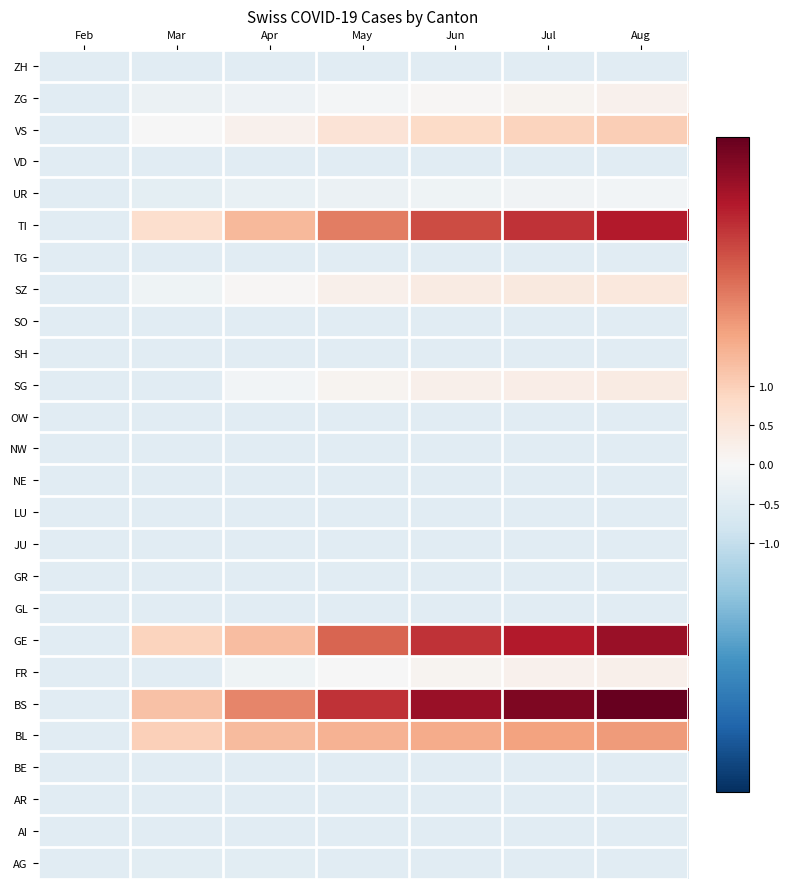

At which category is the sum across all series the highest?

Aug